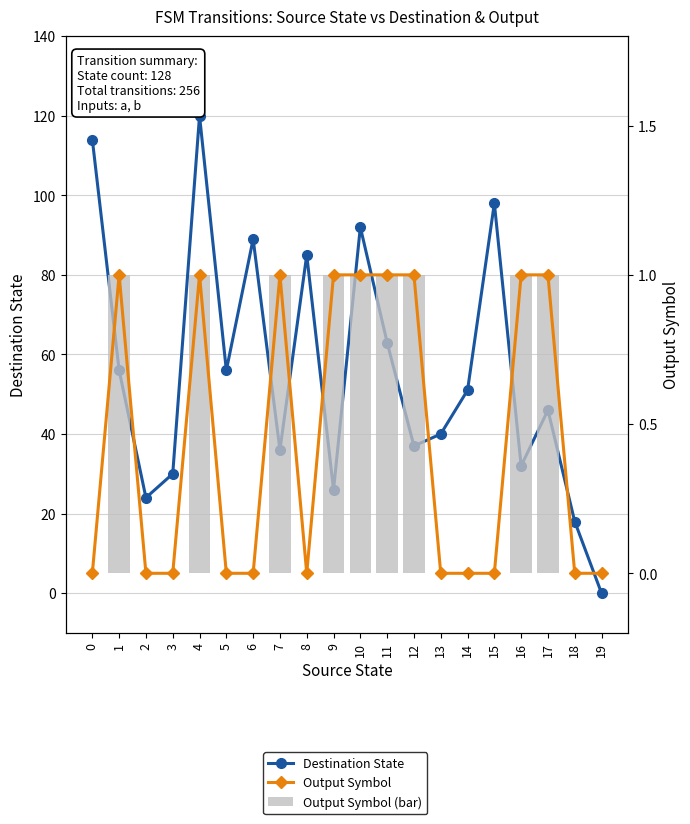

At how many categories does at least one series exceed 46?

10